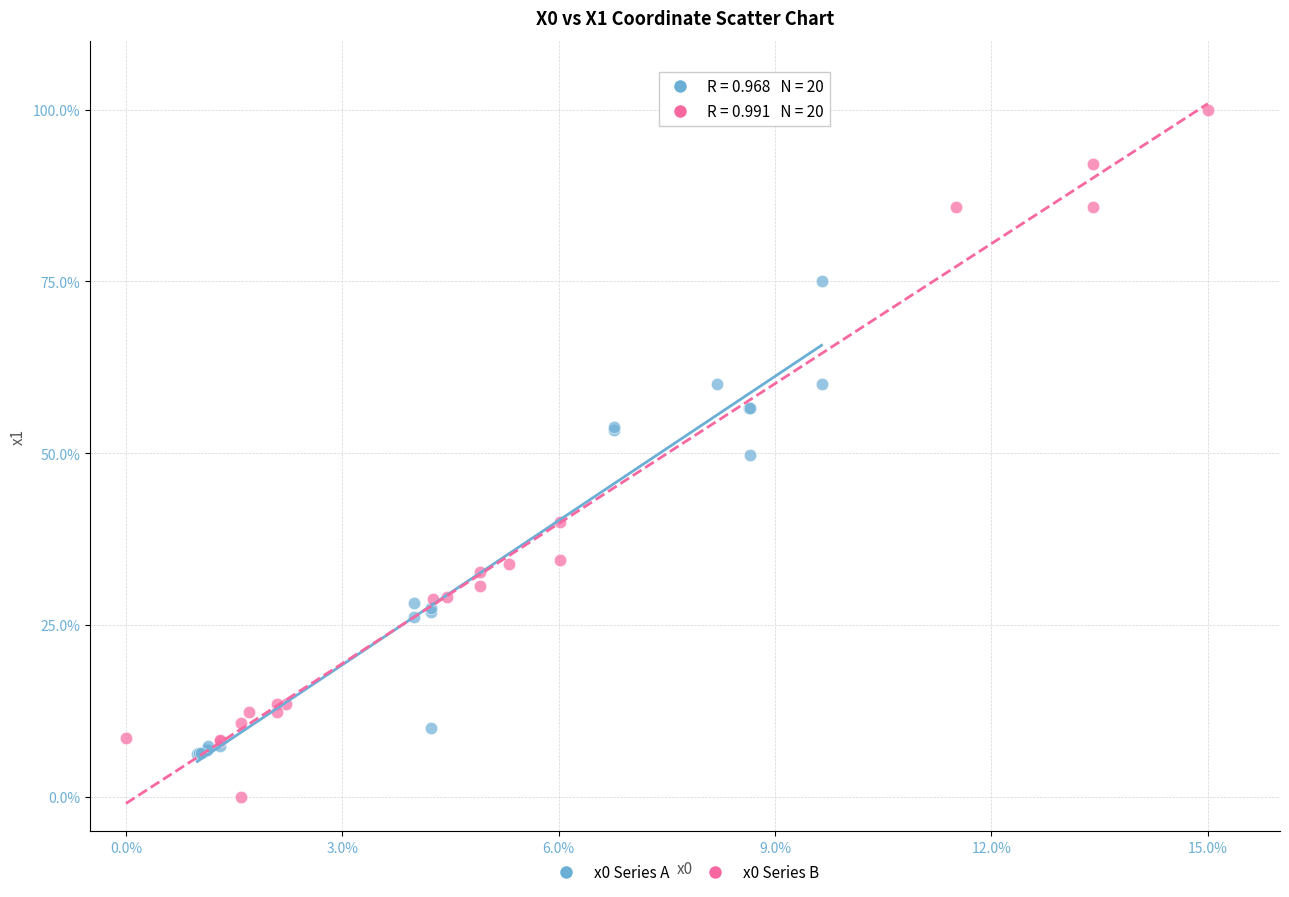

Which series has the widest spread of Y values?

x0 Series B